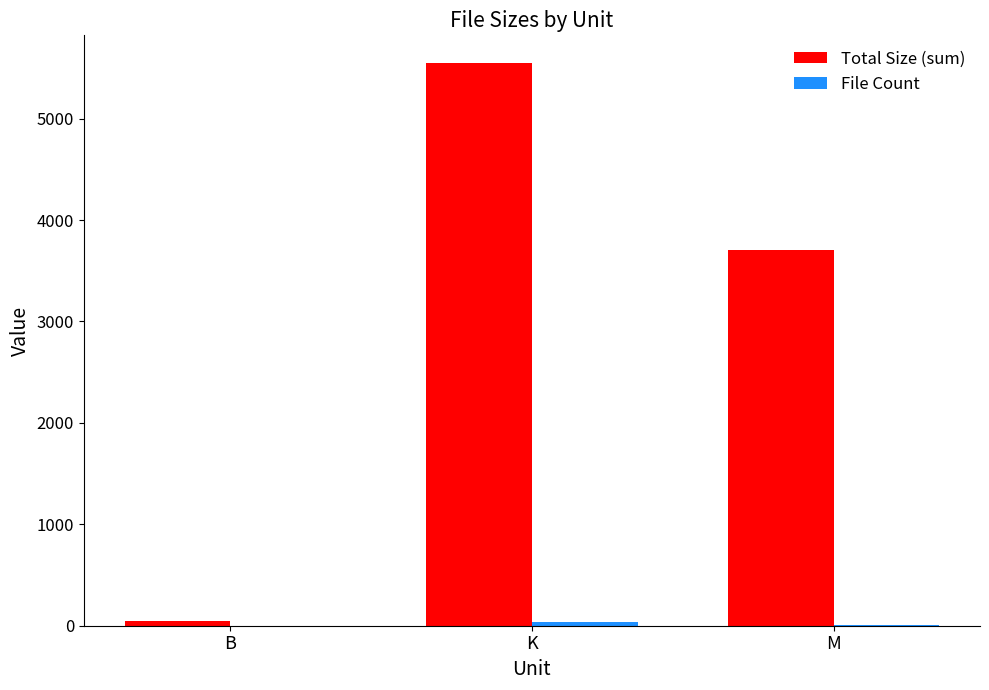

At which category does the chart reach its peak across all series?

K